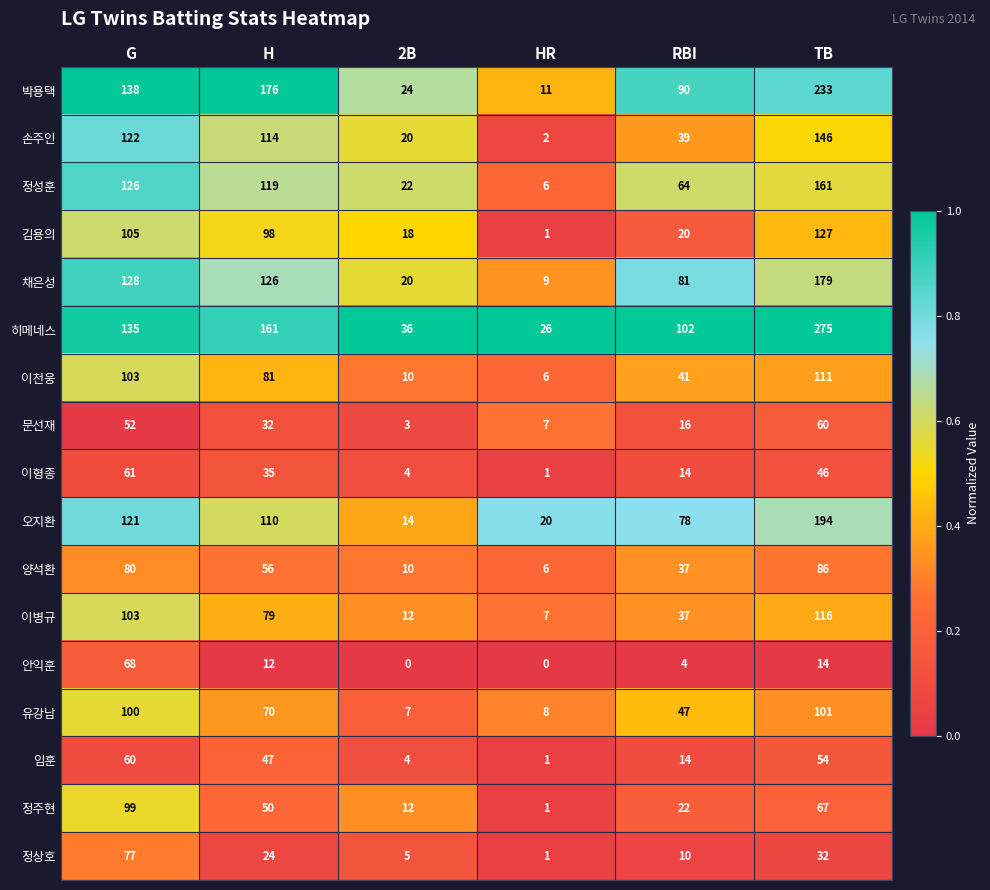

What is the spread (max minus min) of values at RBI?

98